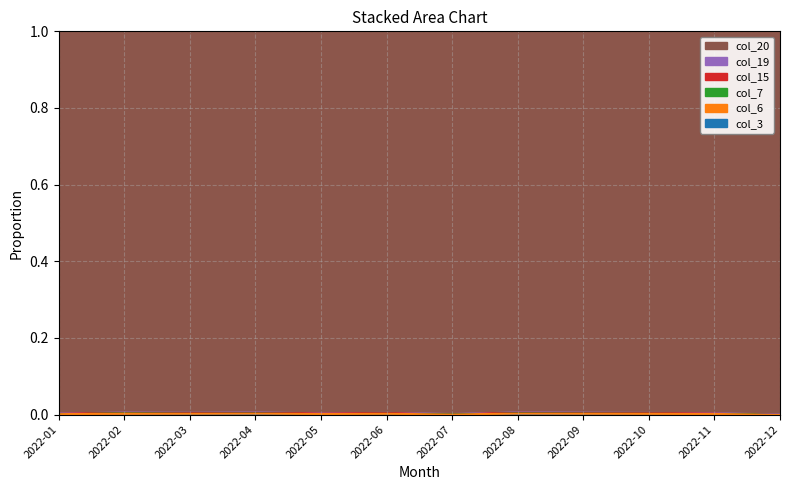

Which series changed the most between 2022-06 and 2022-12?

col_20